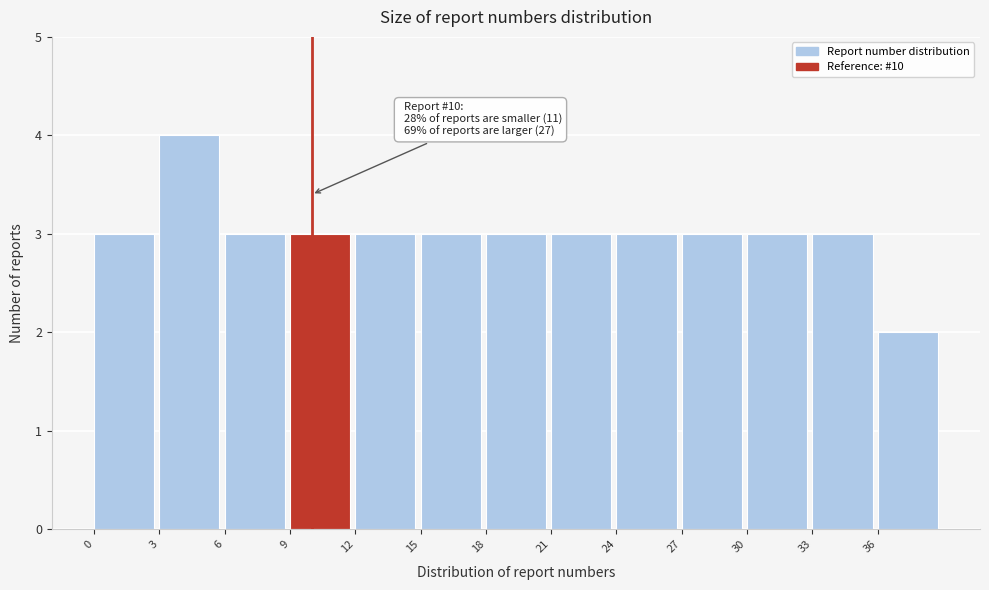

Which range on the x-axis has the tallest bar?

3 to 6